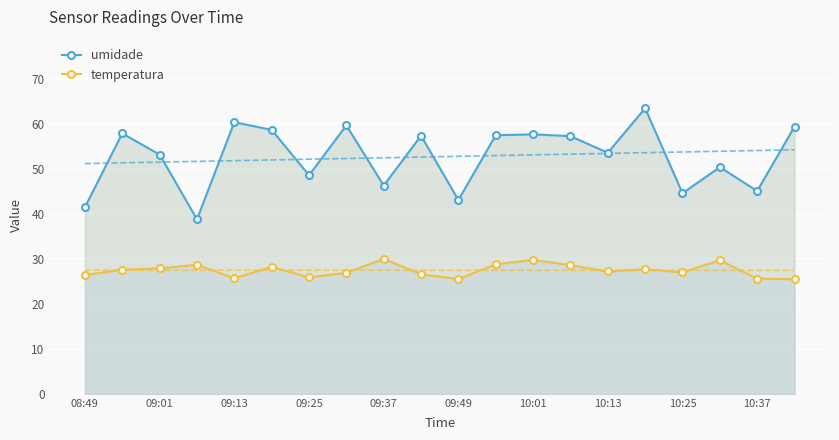

True or false: temperatura and umidade cross at least once.

False